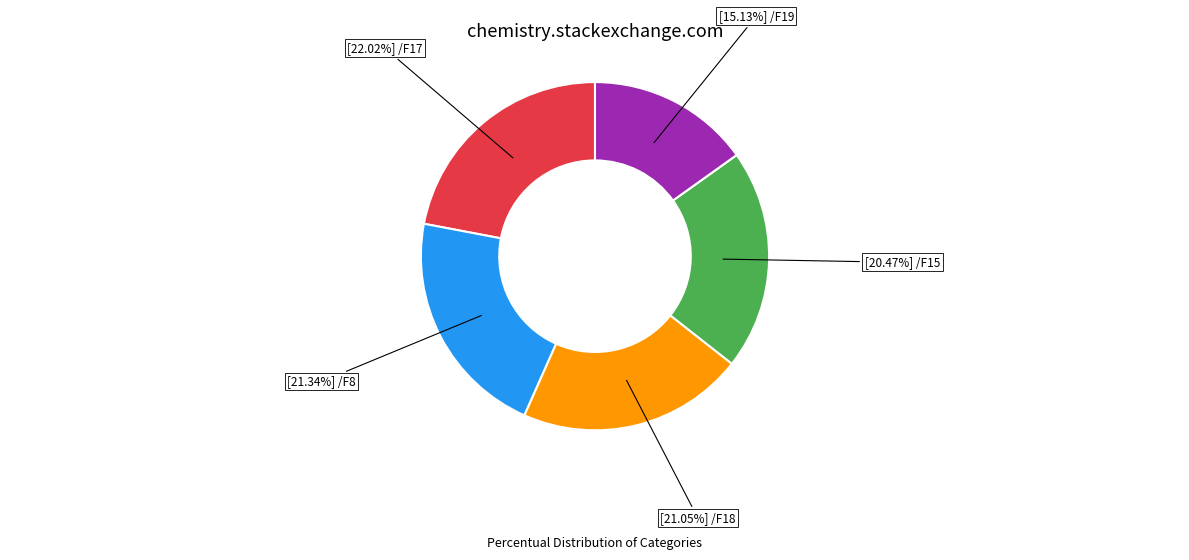

Is there any slice that represents more than half of the pie?

No